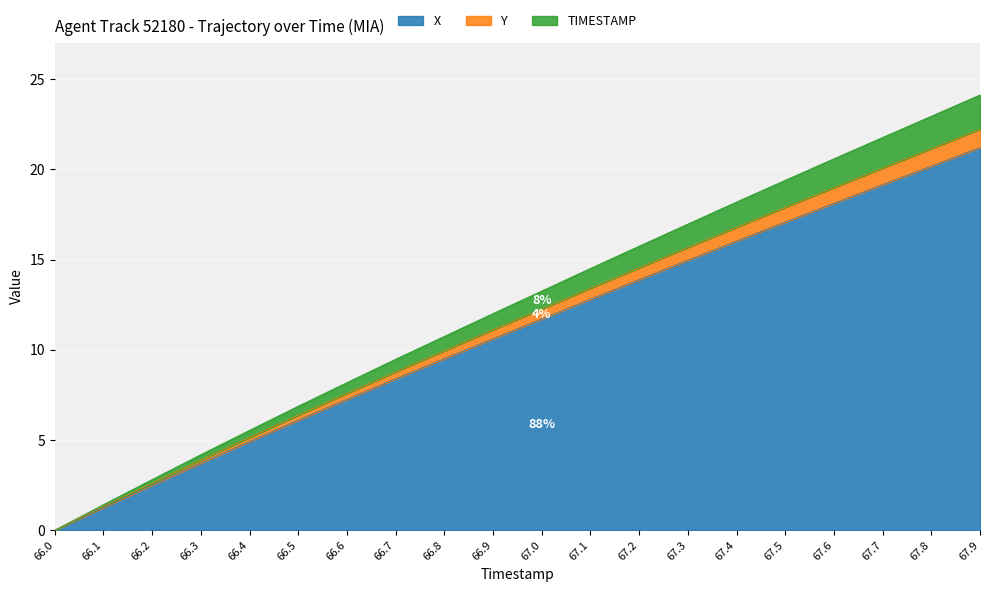

The X series shows -11.5 at 66.0. True or false?

False